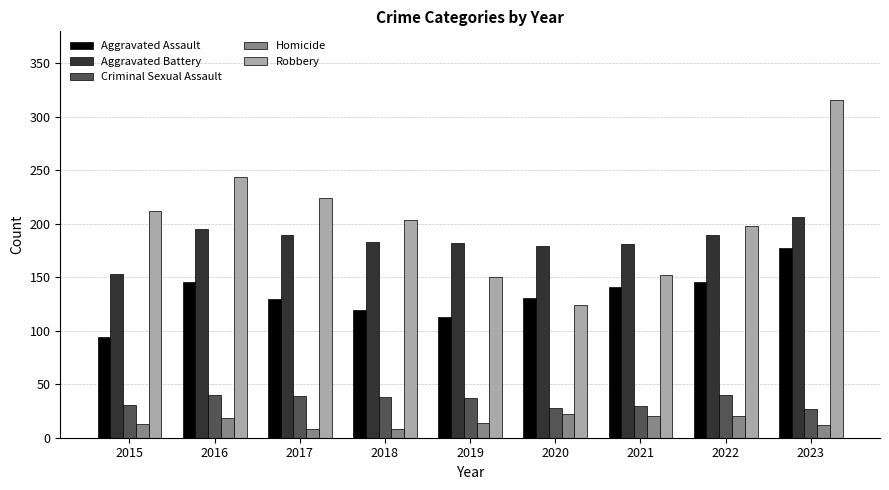

What is the difference between the second highest and minimum values in the Robbery series?

120